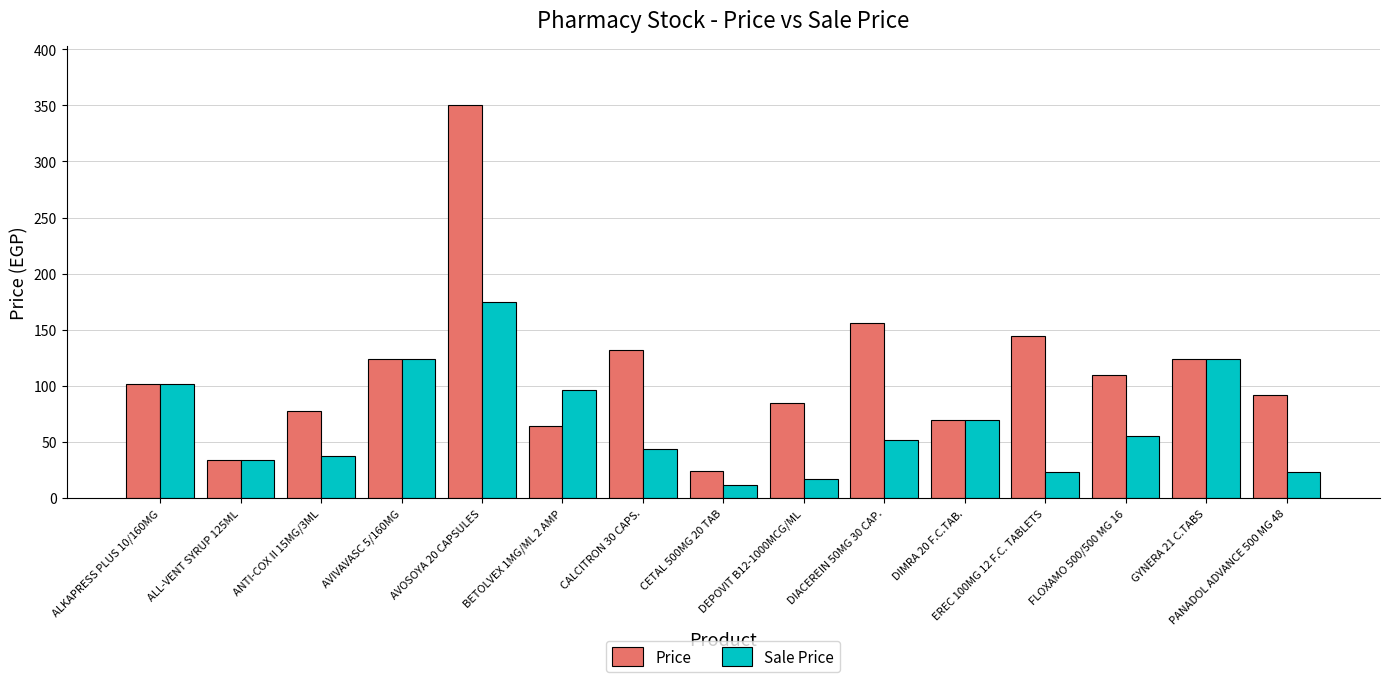

Which series has the widest spread of values?

Price